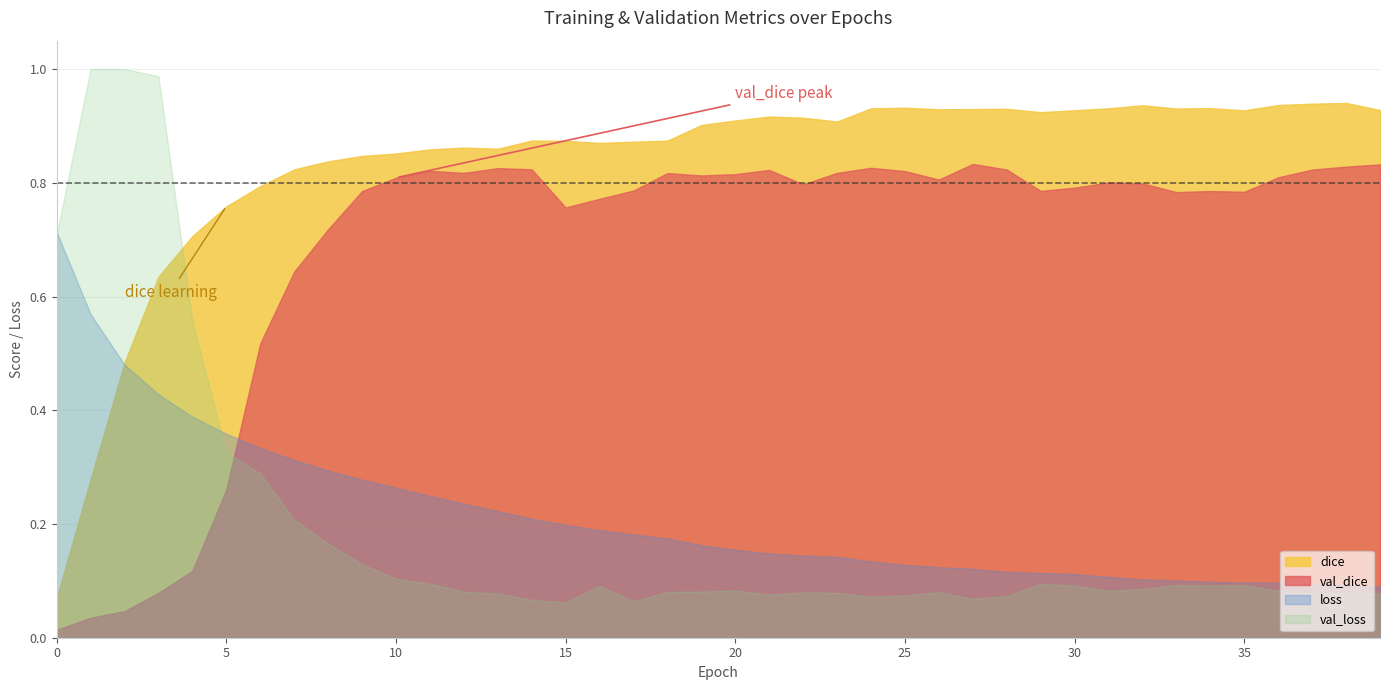

True or false: dice has more than 0 points higher than both neighbors.

True